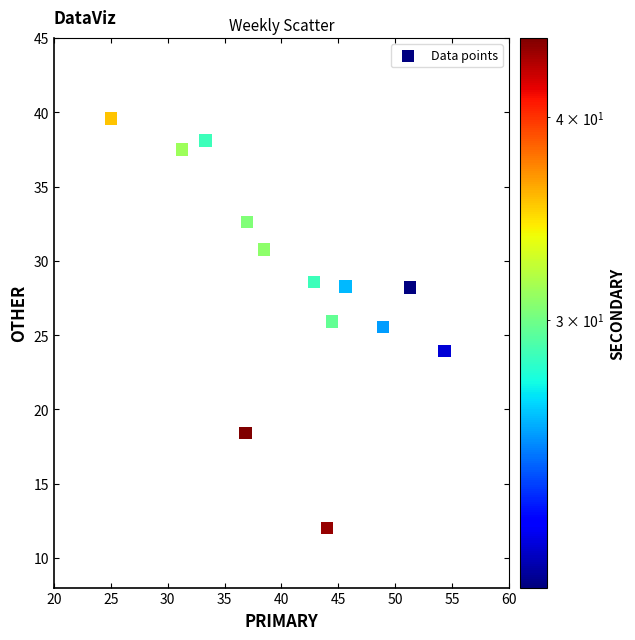

What is the range of X values (max minus min)?

29.3